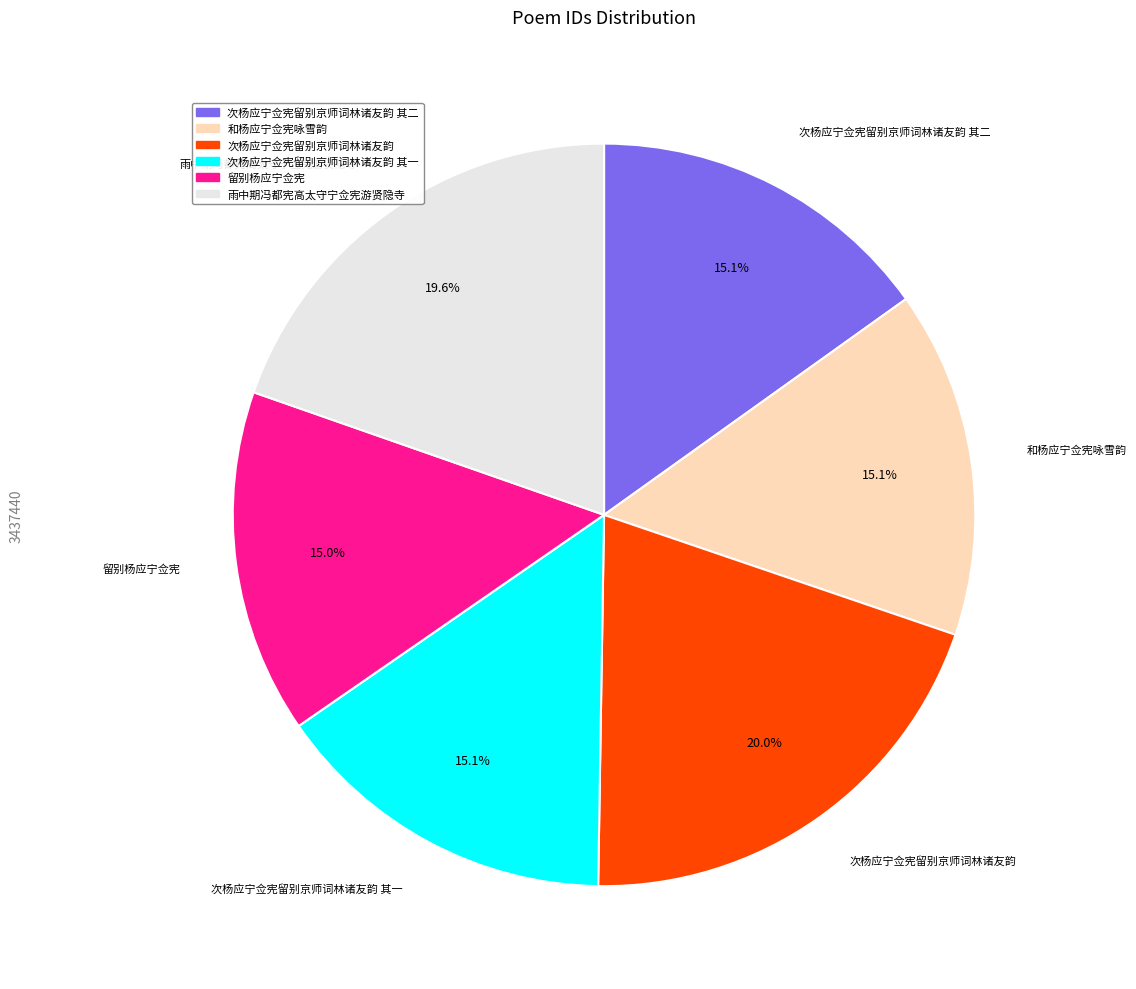

Does any single category account for the majority?

No